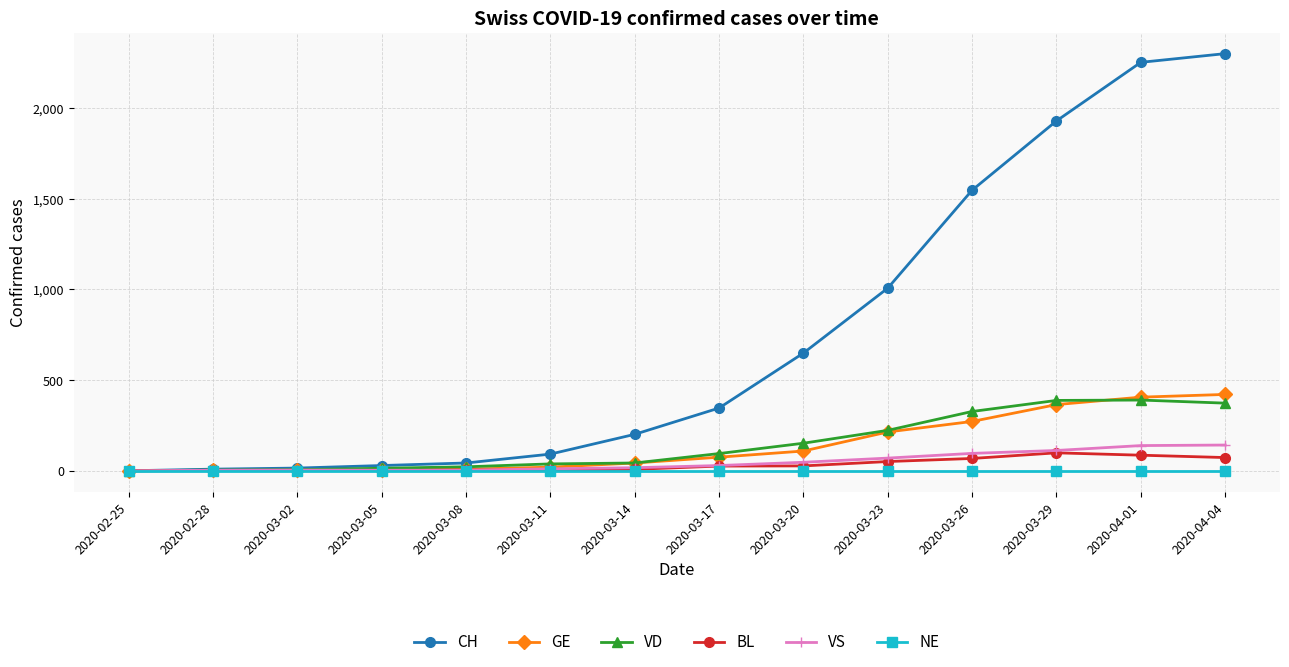

What is the greatest value displayed?

2300